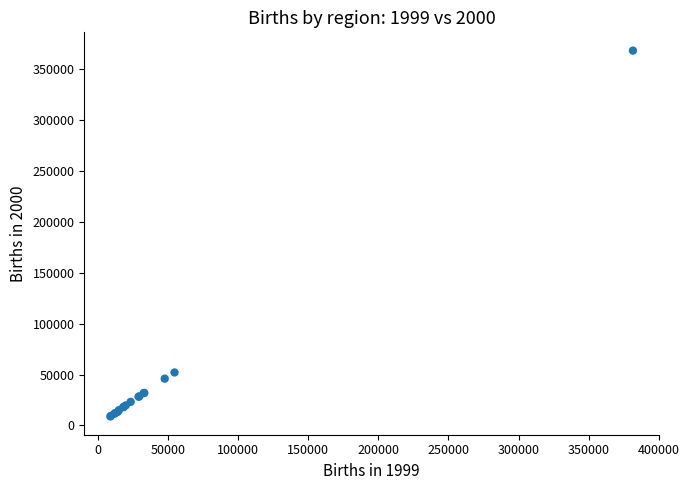

What Y value in the scatter plot is closest to 188461?

52064